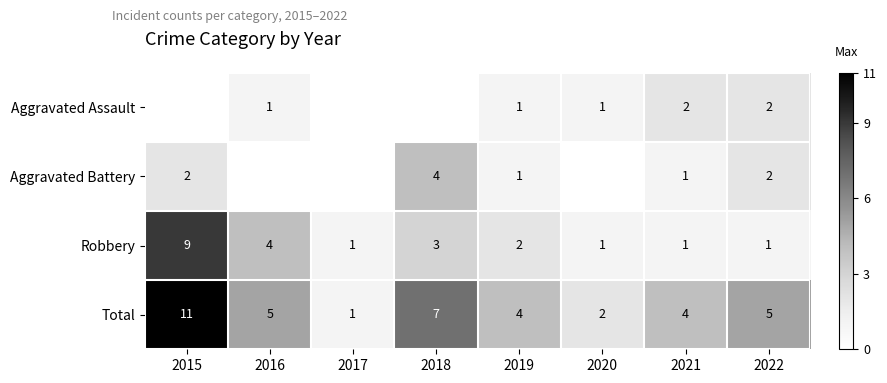

What is the total value across all series at 2022?

10